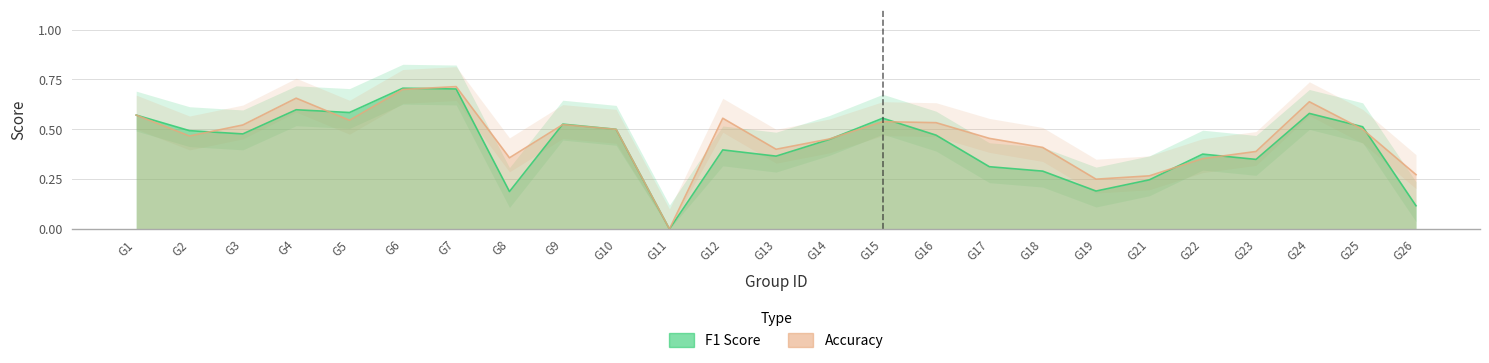

Reading left to right, list all the values displayed in this chart.

f1: 0.6	0.5	0.5	0.6	0.6	0.7	0.7	0.2	0.5	0.5	0.0	0.4	0.4	0.4	0.6	0.5	0.3	0.3	0.2	0.2	0.4	0.3	0.6	0.5	0.1
accuracy: 0.6	0.5	0.5	0.7	0.5	0.7	0.7	0.4	0.5	0.5	0.0	0.6	0.4	0.5	0.5	0.5	0.5	0.4	0.2	0.3	0.4	0.4	0.6	0.5	0.3